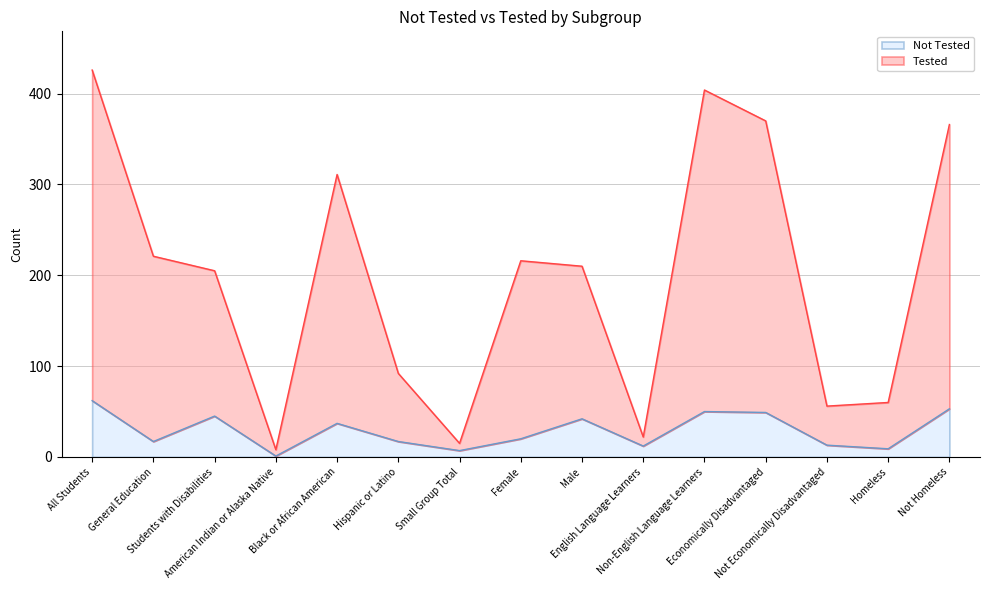

True or false: Tested and Not Tested cross at least once.

False